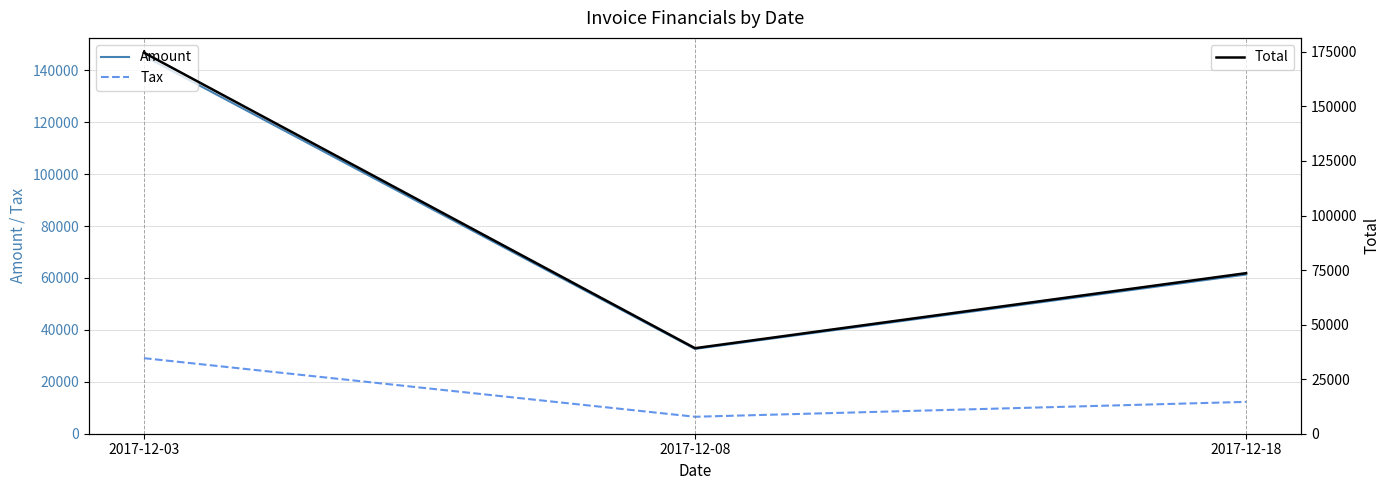

What is the spread (max minus min) of values at 2017-12-18?

61332.0